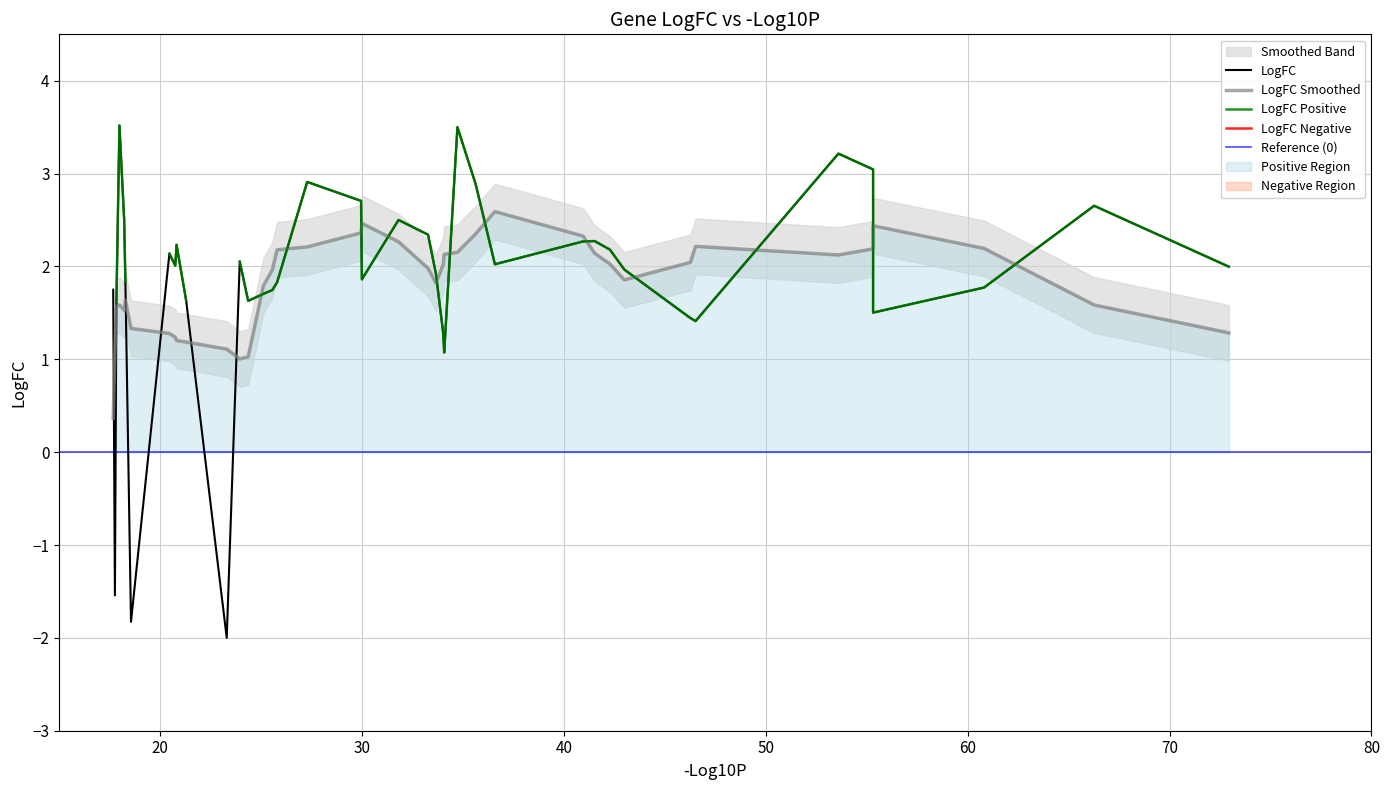

The value at CALR is 2.7. True or false?

True